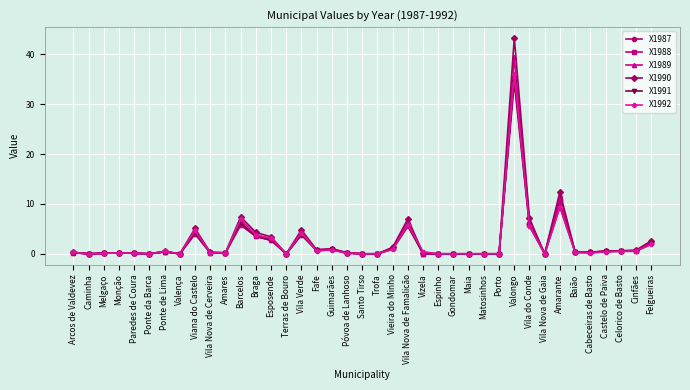

Which series has the largest range (max minus min)?

X1990